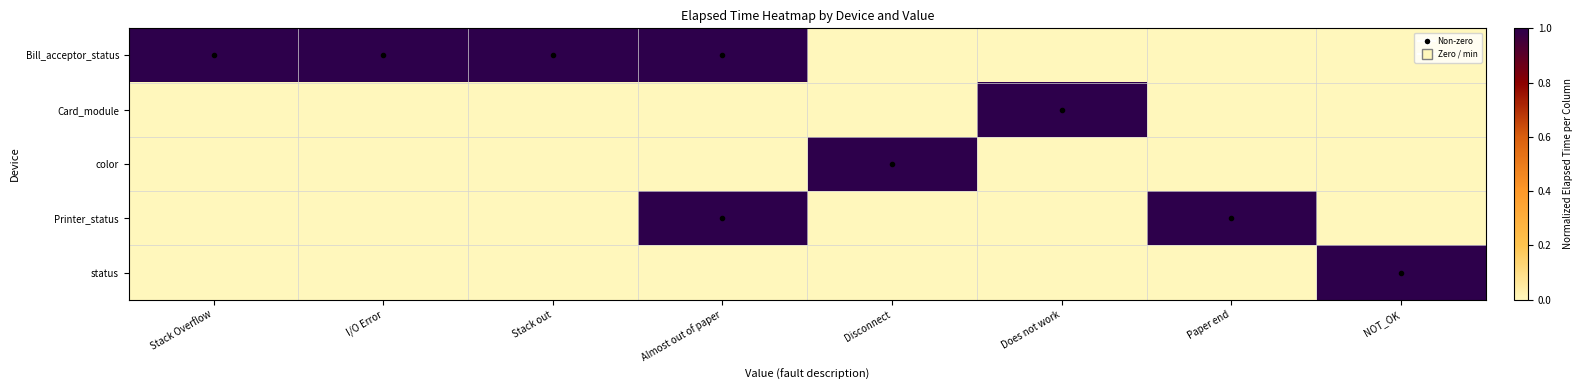

Which has a higher value, Stack out or Almost out of paper?

Stack out